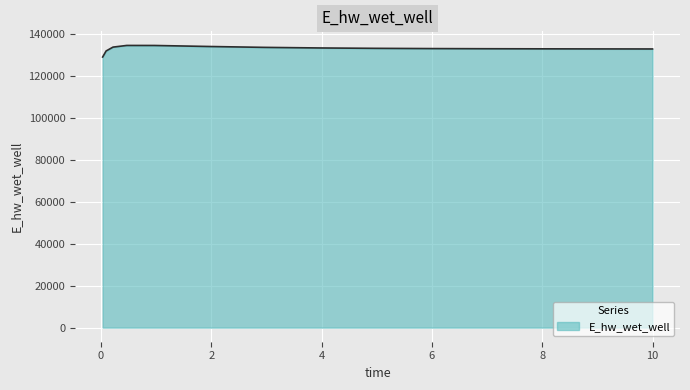

How many values are below 133077?

7